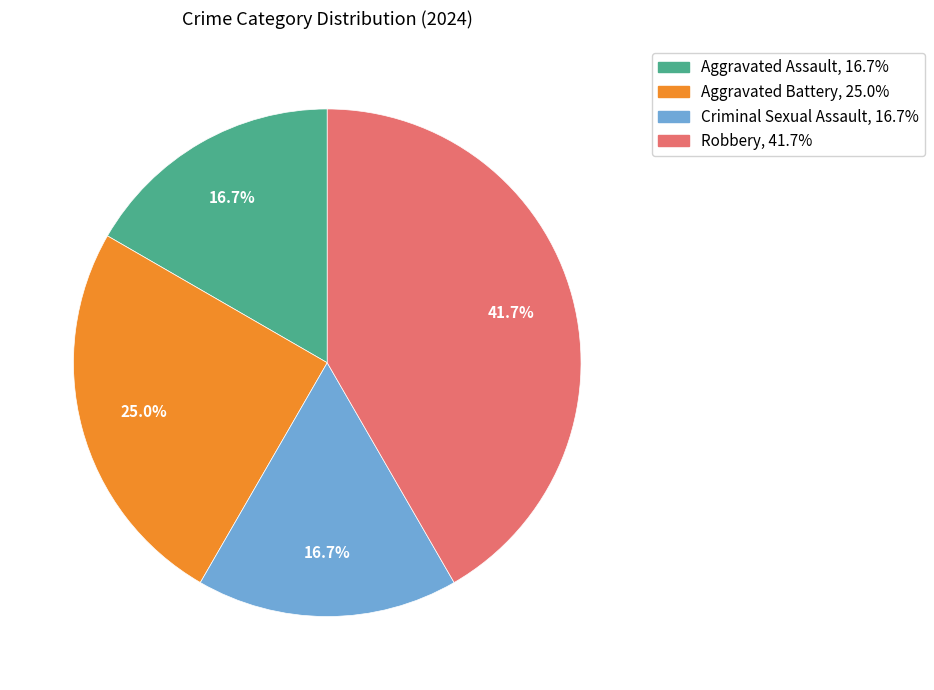

True or false: Aggravated Assault accounts for 17% of the total.

True